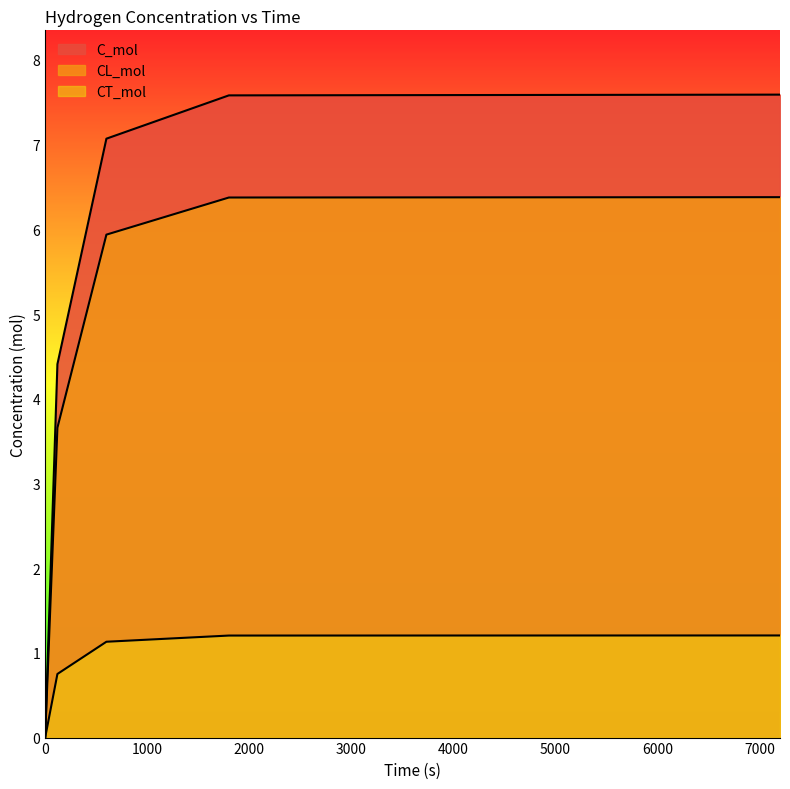

True or false: C_mol and CL_mol intersect in this chart.

False